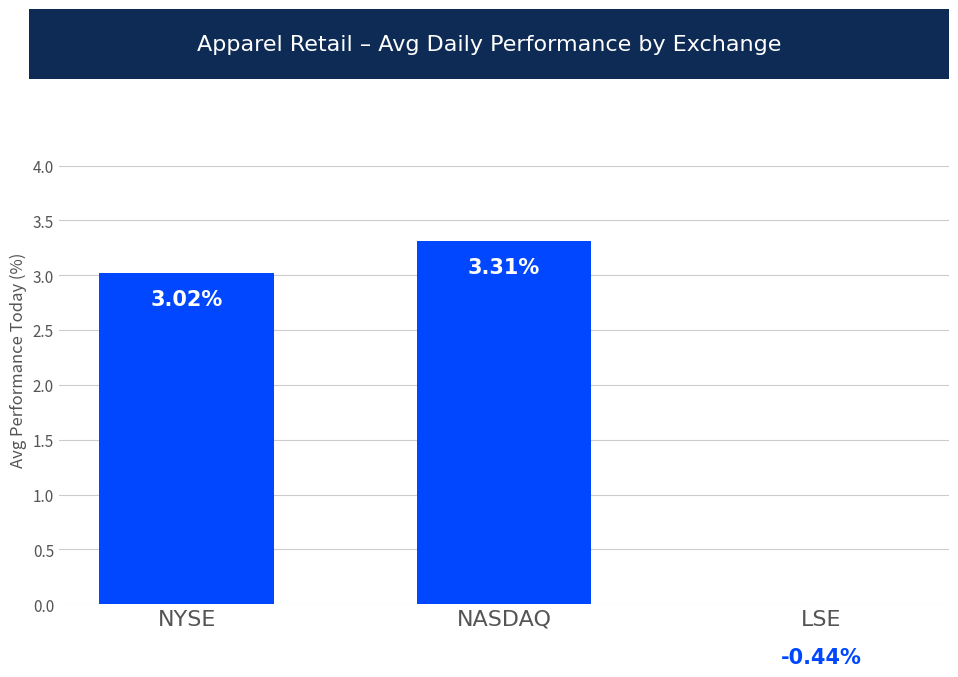

What is the difference between the maximum and minimum values?

3.8